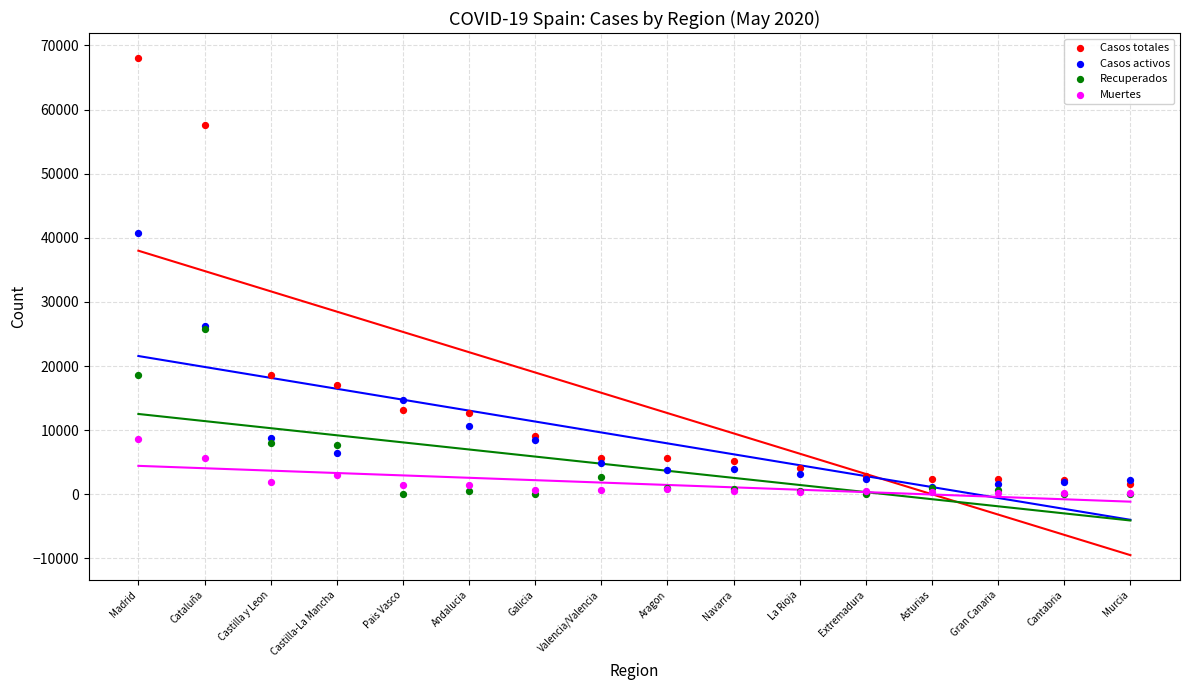

What are all the series names shown in the legend?

Casos totales, Casos activos, Recuperados, Muertes